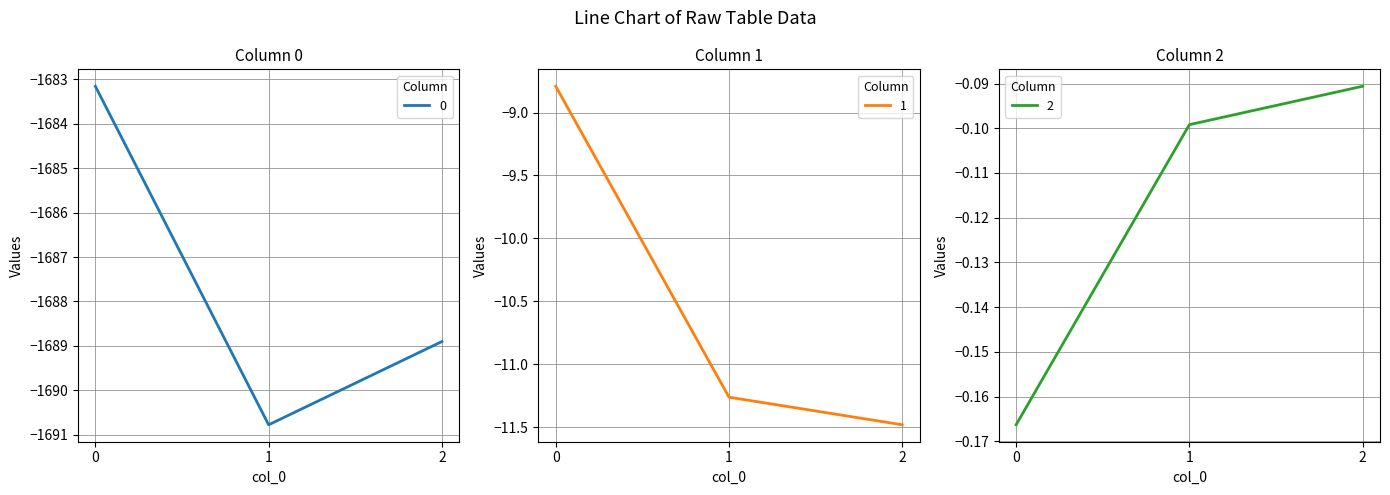

Rank the series at 1 from highest to lowest value.

2, 1, 0